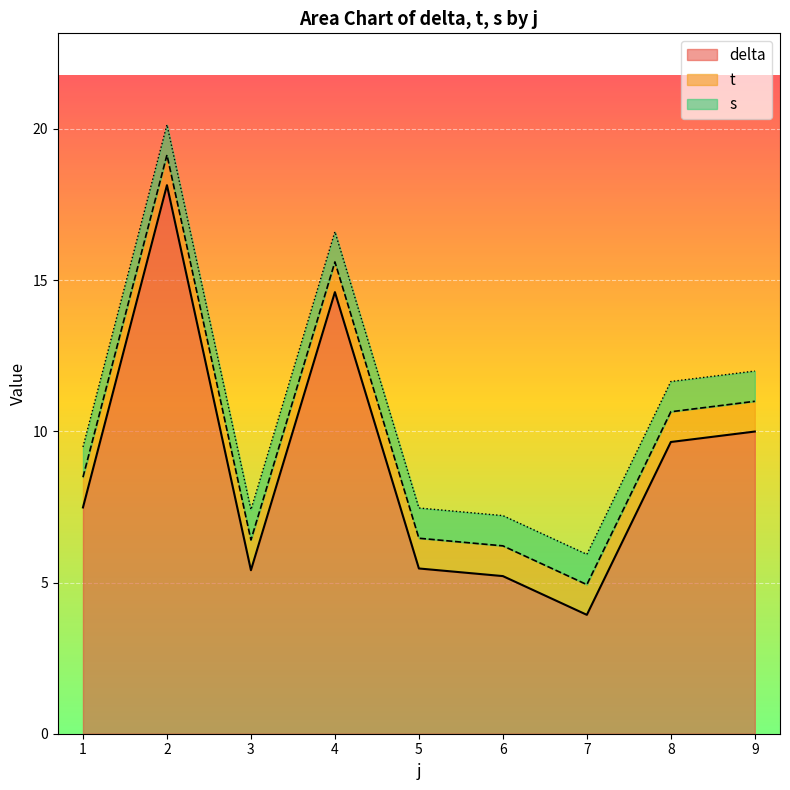

Which category has the lowest value in the t series?

1